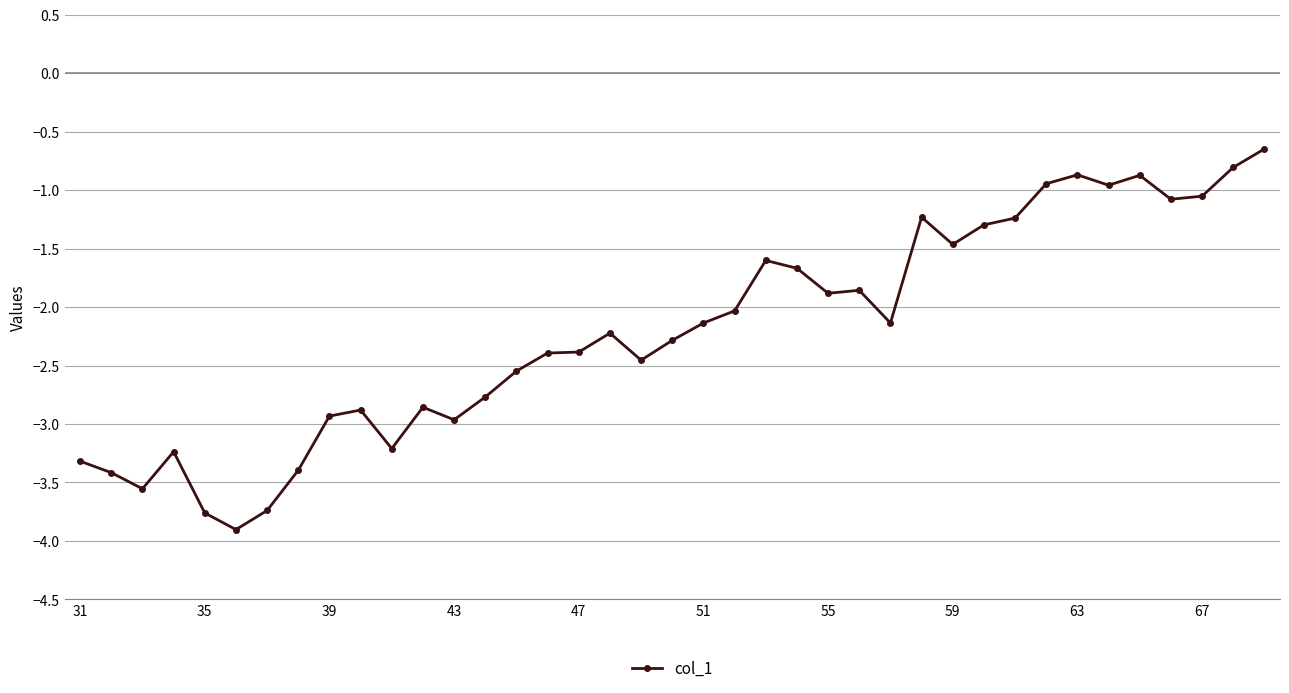

What is the value of the 14th point from the left?

-2.8